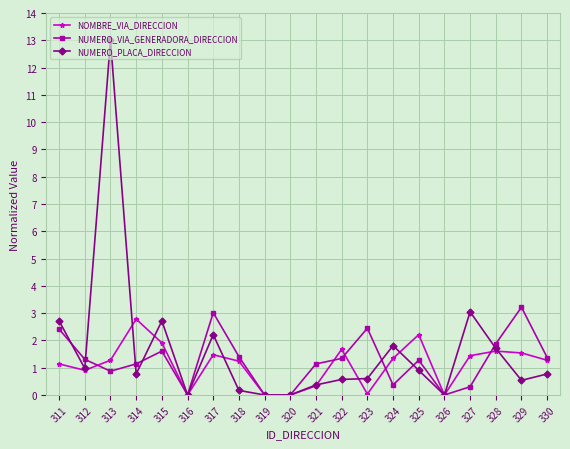

Which series changed the most between 320 and 329?

NUMERO_VIA_GENERADORA_DIRECCION